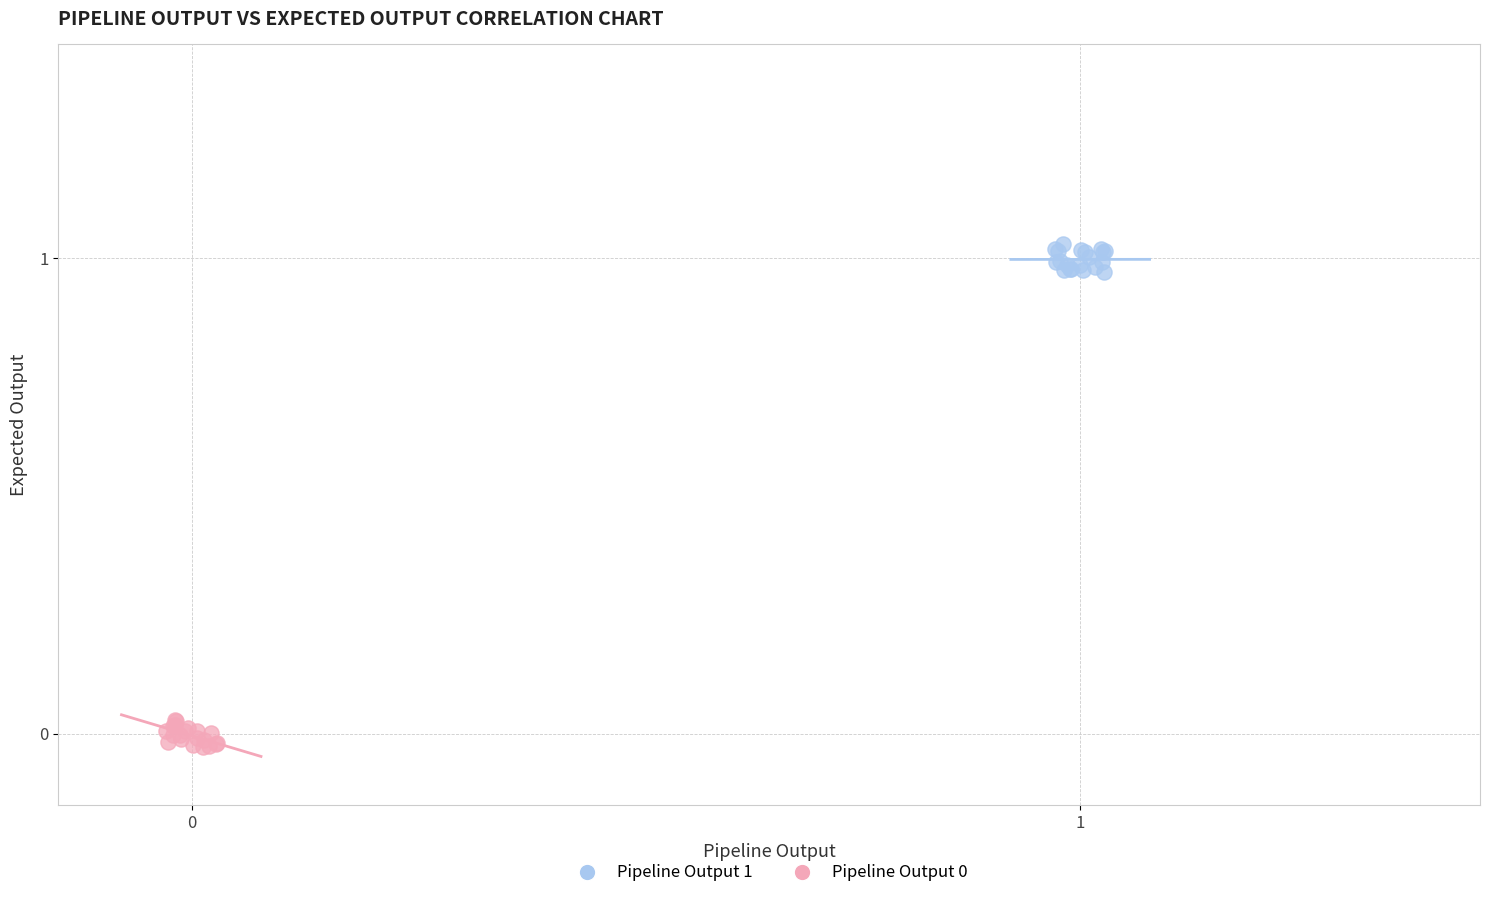

Which series contains the highest Y value?

Pipeline Output 1